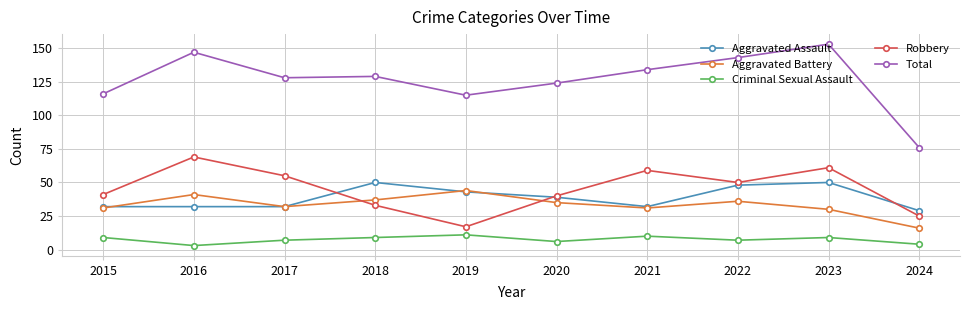

What is the maximum value shown in the chart?

153